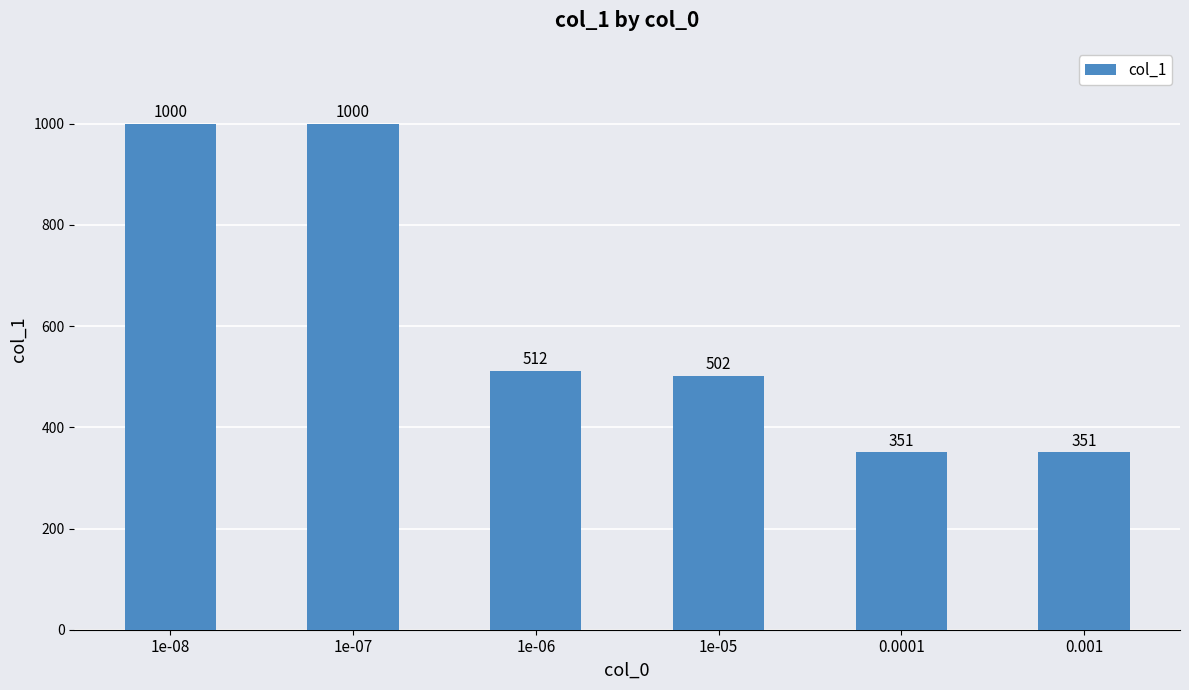

True or false: the data shows 630 at 0.001.

False